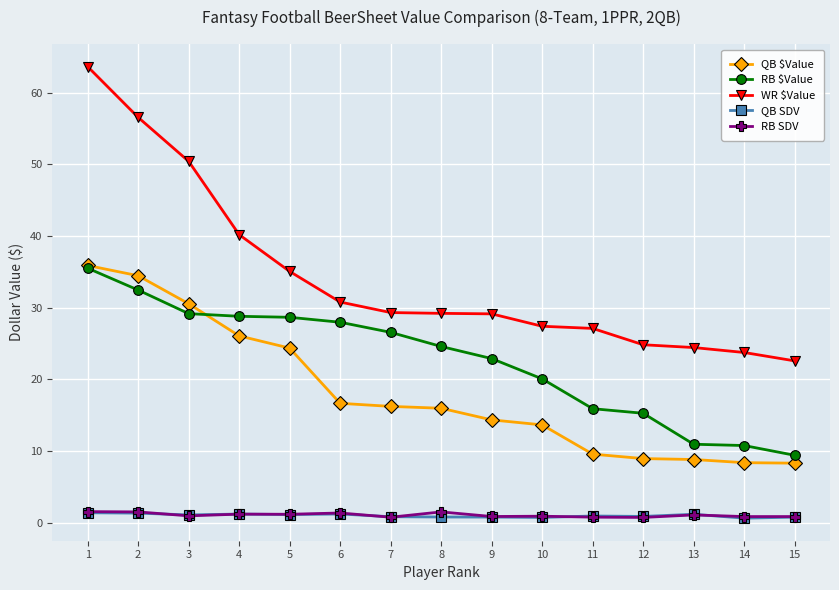

What is the difference between the RB $Value values at 8 and 9?

1.7